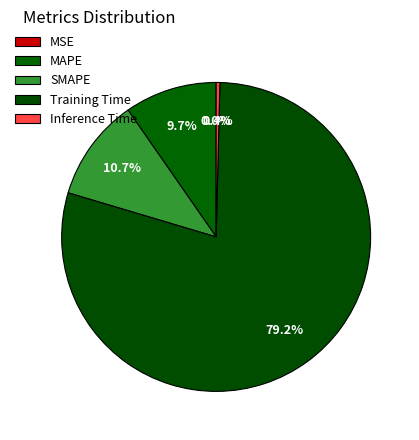

To the nearest percent, what portion does MAPE represent?

10%